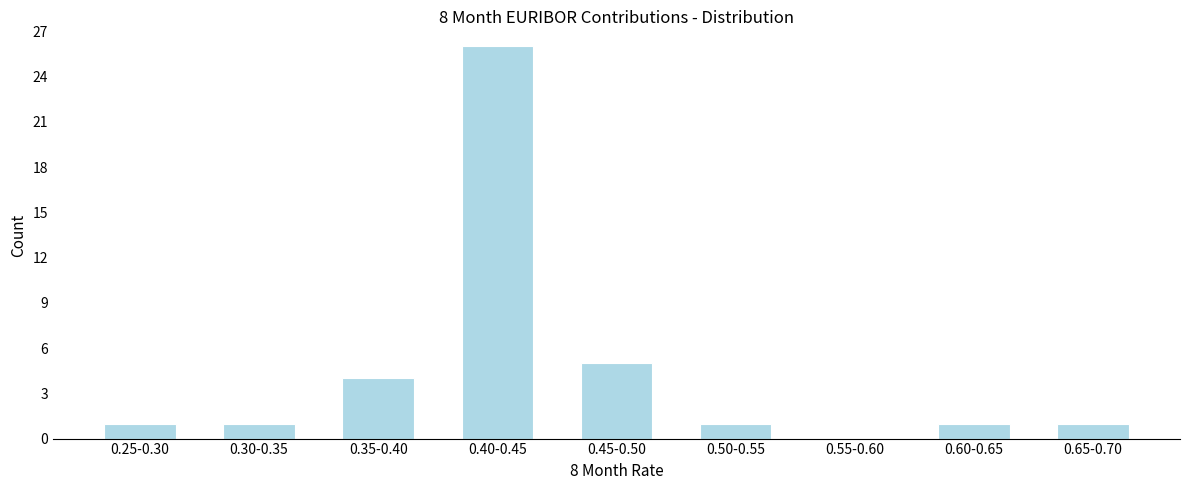

Reading left to right, list all the values displayed in this chart.

0.25-0.30=1	0.30-0.35=1	0.35-0.40=4	0.40-0.45=26	0.45-0.50=5	0.50-0.55=1	0.55-0.60=0	0.60-0.65=1	0.65-0.70=1